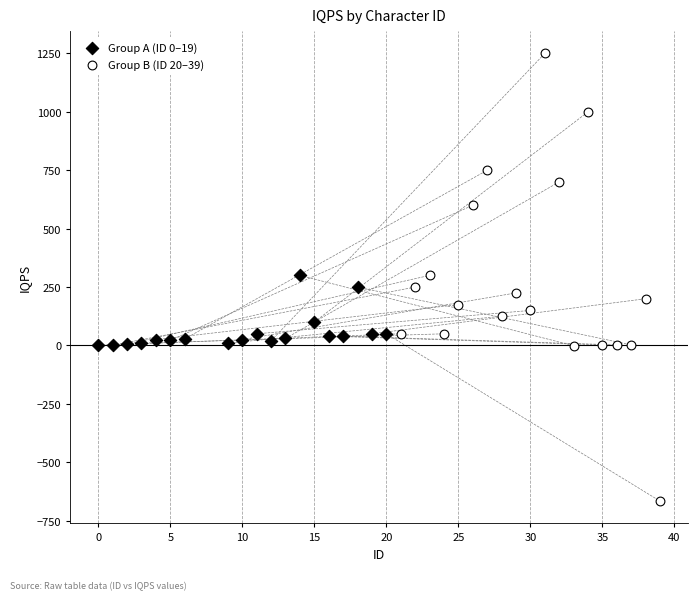

Which series contains the lowest Y value?

Group B (ID 20–39)